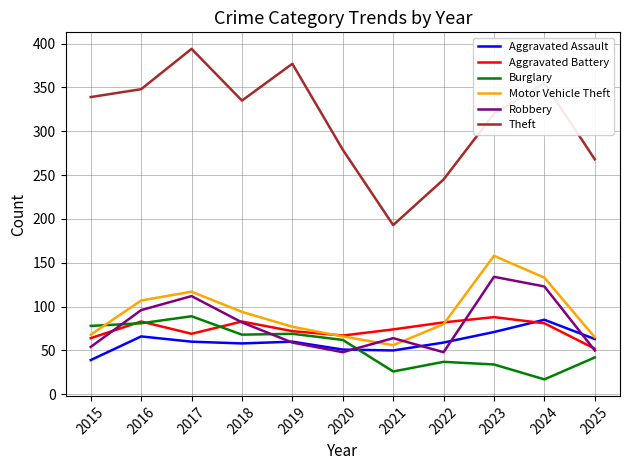

True or false: Motor Vehicle Theft and Robbery intersect in this chart.

True